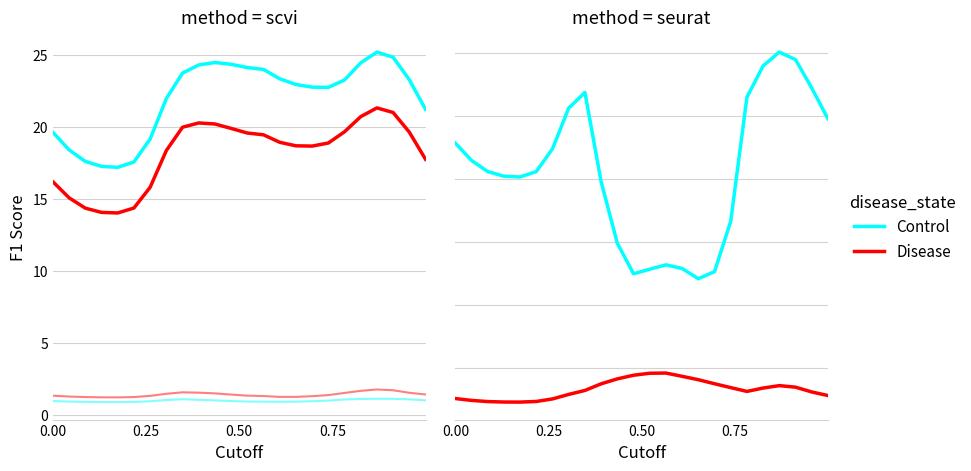

True or false: Control and Disease cross at least once.

False